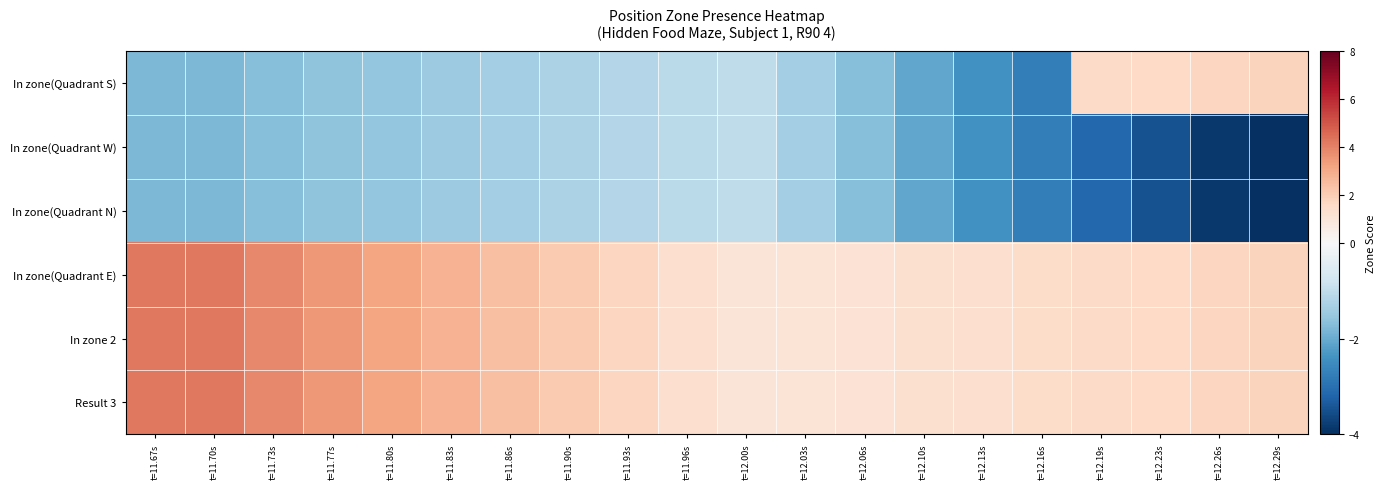

At how many categories does at least one series exceed 0?

20